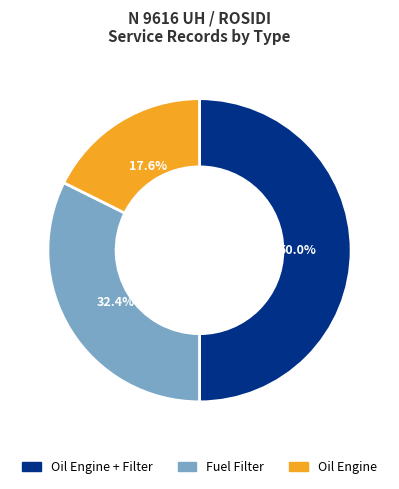

Which category has the biggest portion of the pie?

Oil Engine + Filter